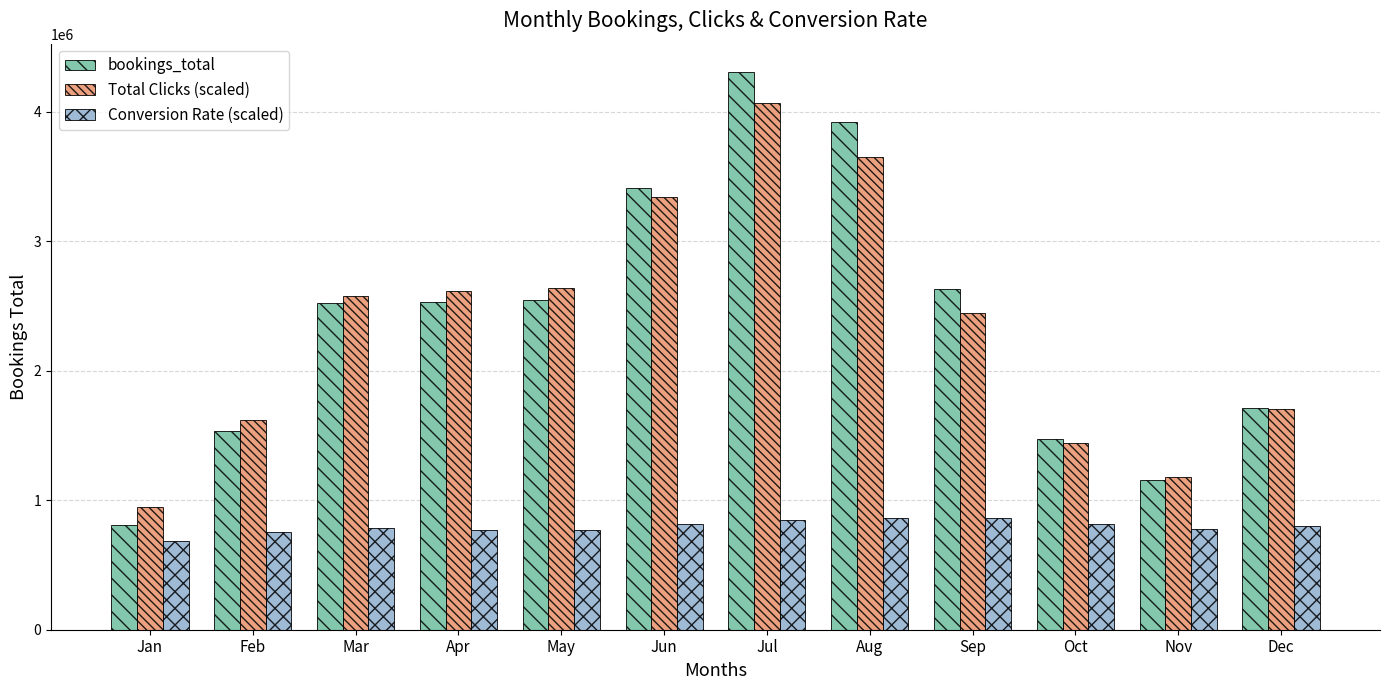

The value of Total Clicks (scaled) at Apr is 1362046.2. True or false?

False